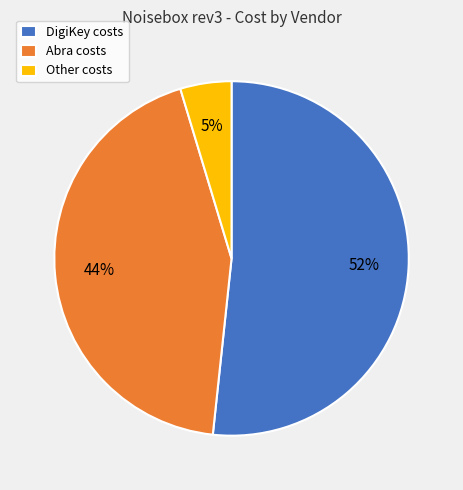

Is the sum of DigiKey costs and Abra costs greater than half?

Yes